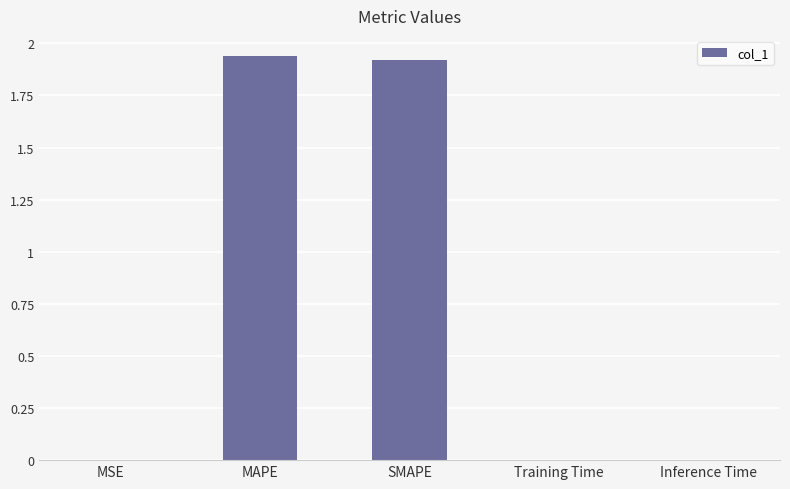

What is the sum of all values?

3.9